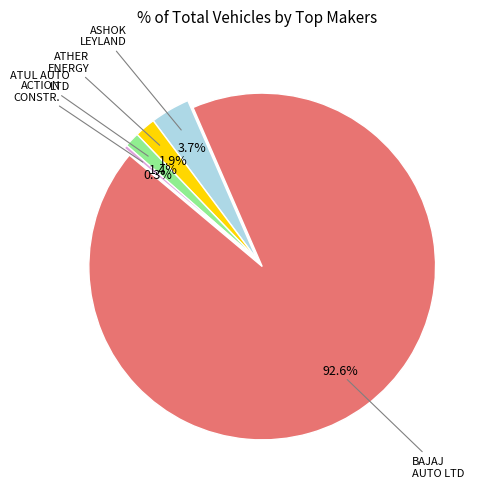

What is the smallest slice in the pie chart?

ACTION CONSTRUCTION EQUIPMENT LTD.